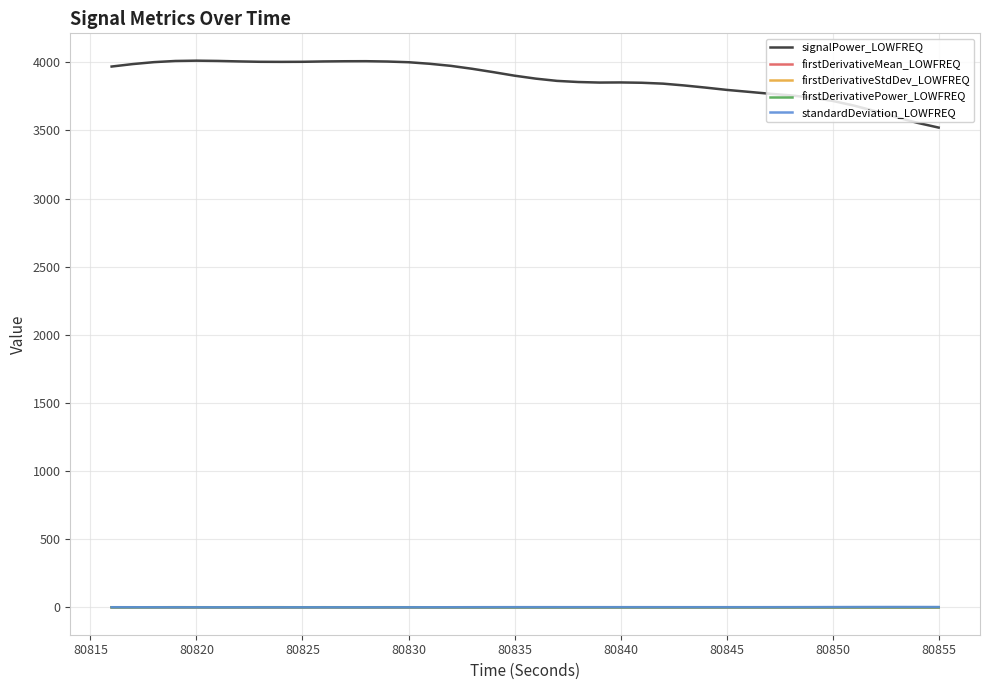

Which series has the largest range (max minus min)?

signalPower_LOWFREQ